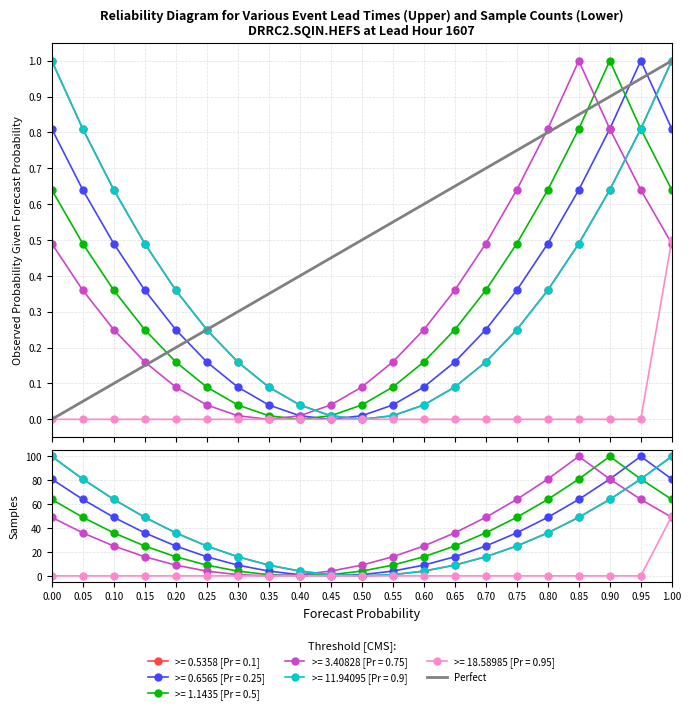

True or false: the data has more than 2 interior local peaks.

False